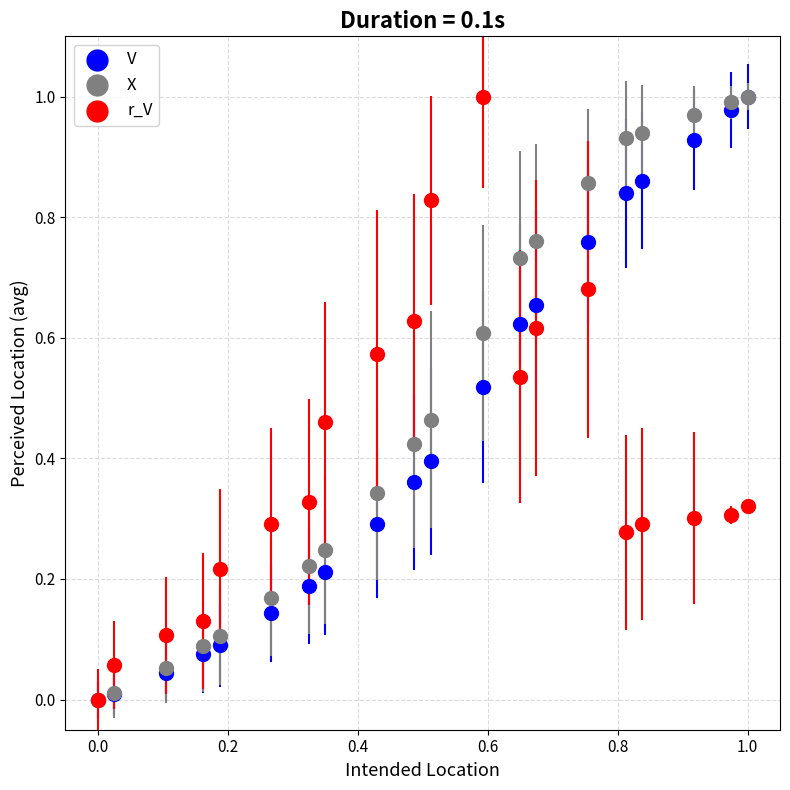

What are all the series names shown in the legend?

V, X, r_V